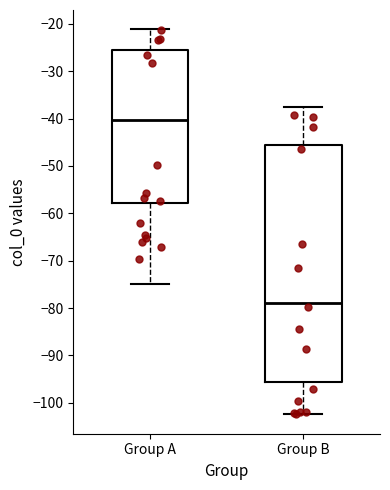

Reading left to right, transcribe this box plot: for each box, give where its median line is, the range the box spans, and where its two whiskers end, as read against the y-axis. The values are not printed on the chart, so give them approximately, as read against the axis.

Group A: median -40, box -58 to -26, whiskers -75 to -21
Group B: median -79, box -96 to -46, whiskers -102 to -38